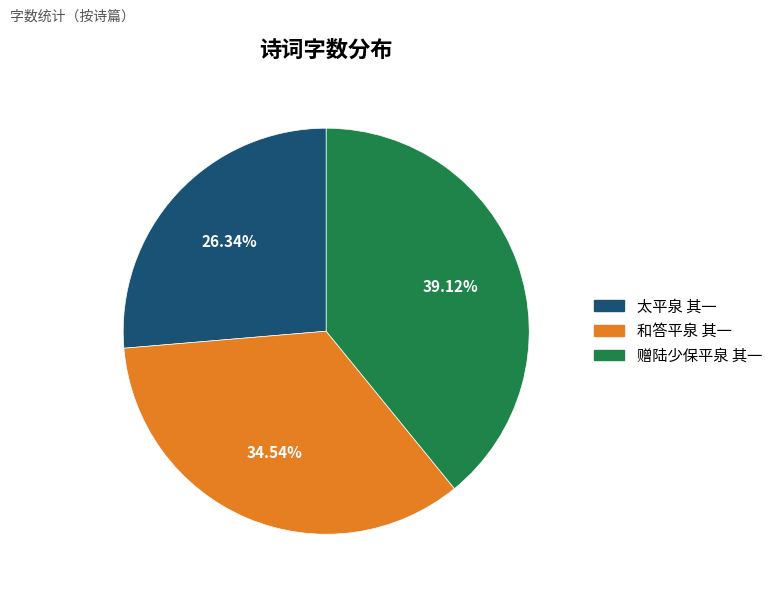

Is there a majority slice in this chart?

No